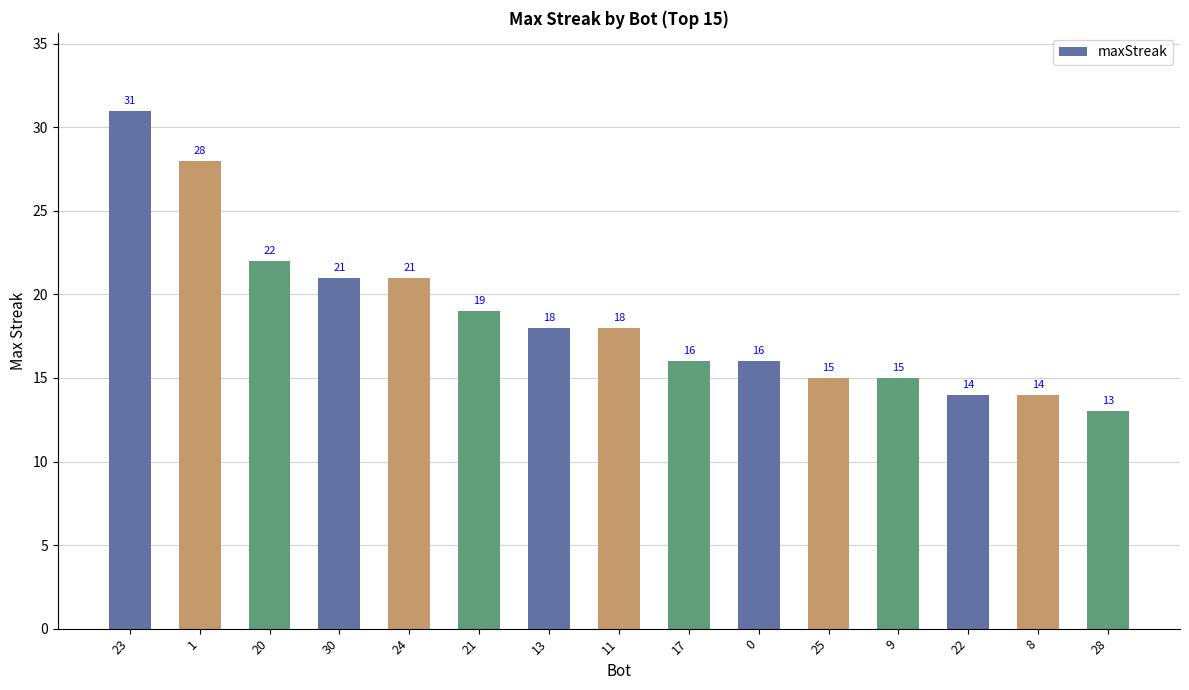

How many categories are shown in the chart?

15